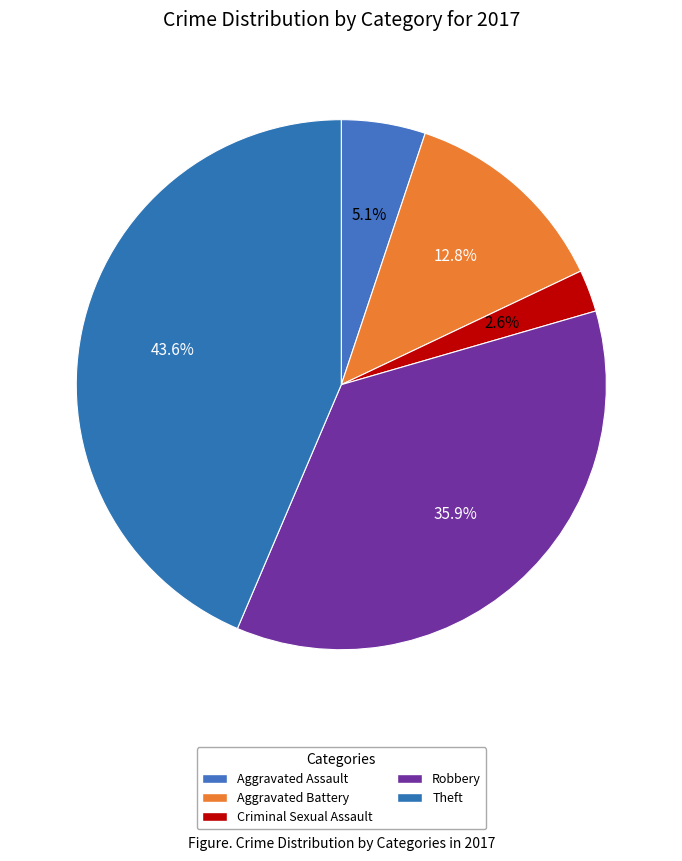

Which slice is the largest?

Theft